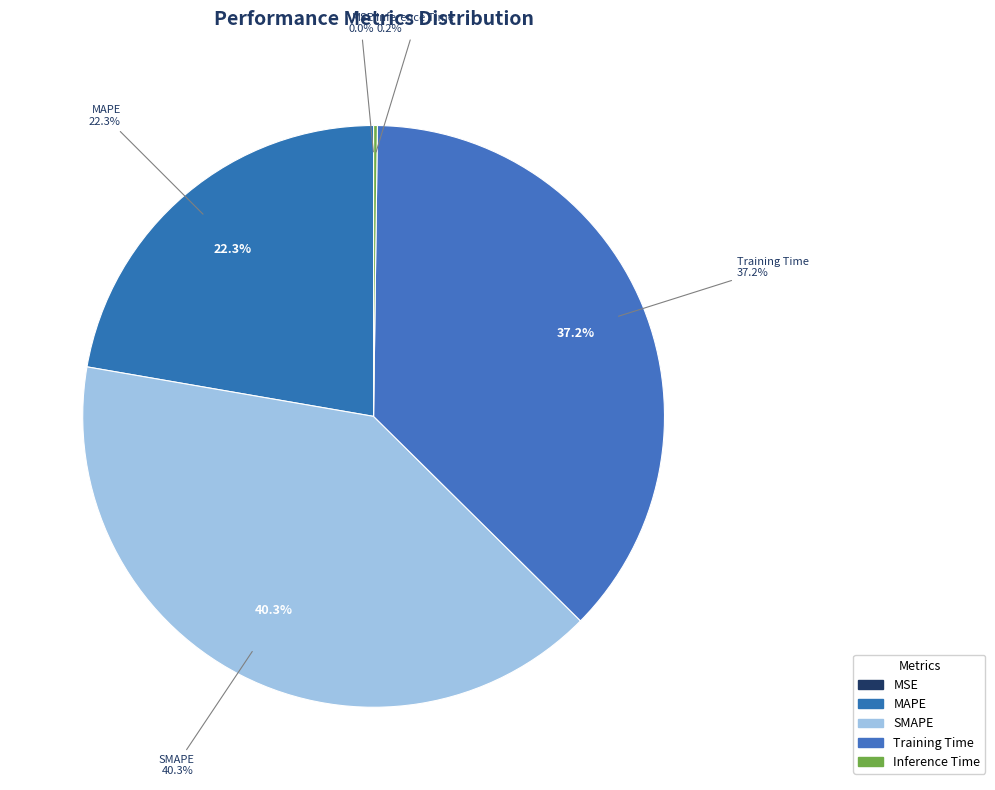

Combined, do MAPE and MSE account for over 50%?

No